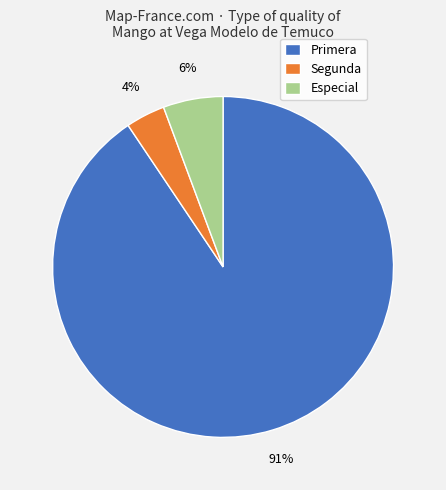

True or false: Especial accounts for 1% of the total.

False